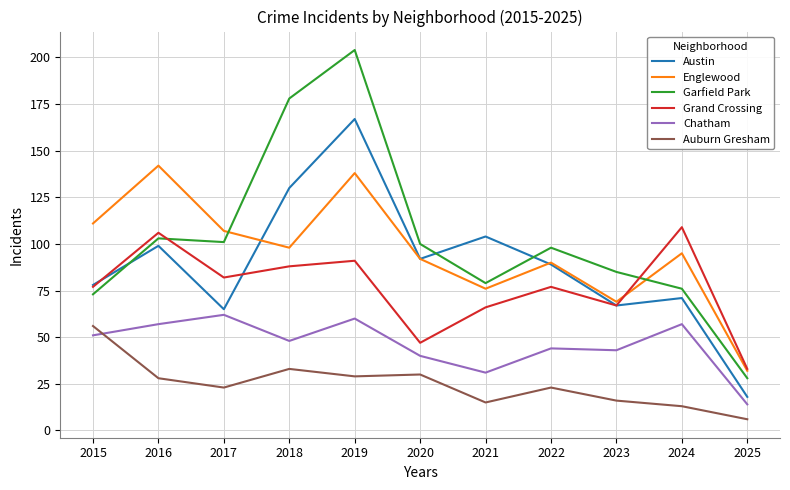

Reading left to right, transcribe all the data shown in this chart.

Austin: 2015=78	2016=99	2017=65	2018=130	2019=167	2020=92	2021=104	2022=89	2023=67	2024=71	2025=18
Englewood: 2015=111	2016=142	2017=107	2018=98	2019=138	2020=92	2021=76	2022=90	2023=69	2024=95	2025=32
Garfield Park: 2015=73	2016=103	2017=101	2018=178	2019=204	2020=100	2021=79	2022=98	2023=85	2024=76	2025=28
Grand Crossing: 2015=77	2016=106	2017=82	2018=88	2019=91	2020=47	2021=66	2022=77	2023=67	2024=109	2025=33
Chatham: 2015=51	2016=57	2017=62	2018=48	2019=60	2020=40	2021=31	2022=44	2023=43	2024=57	2025=14
Auburn Gresham: 2015=56	2016=28	2017=23	2018=33	2019=29	2020=30	2021=15	2022=23	2023=16	2024=13	2025=6